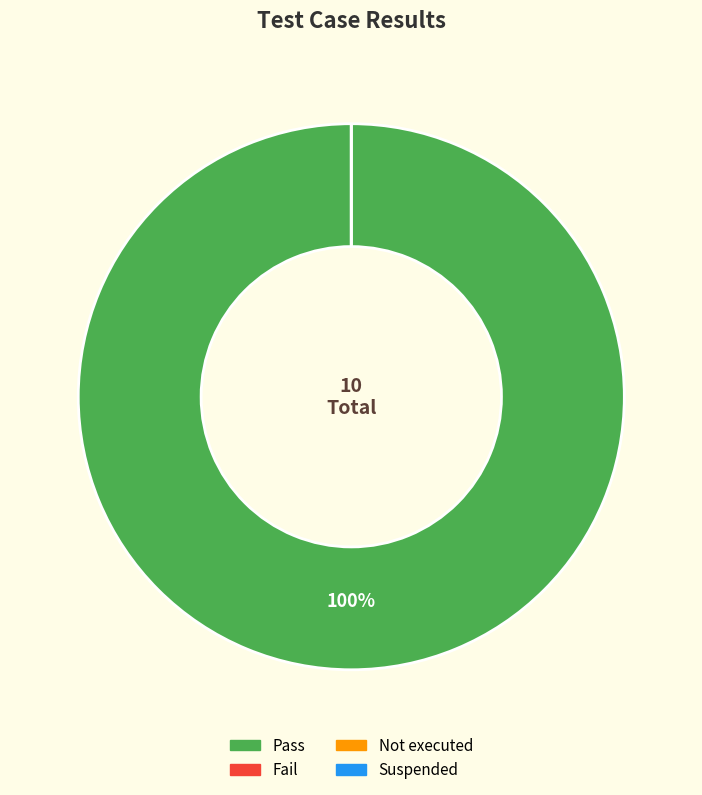

Rank the categories by value from lowest to highest.

Fail, Not executed, Suspended, Pass